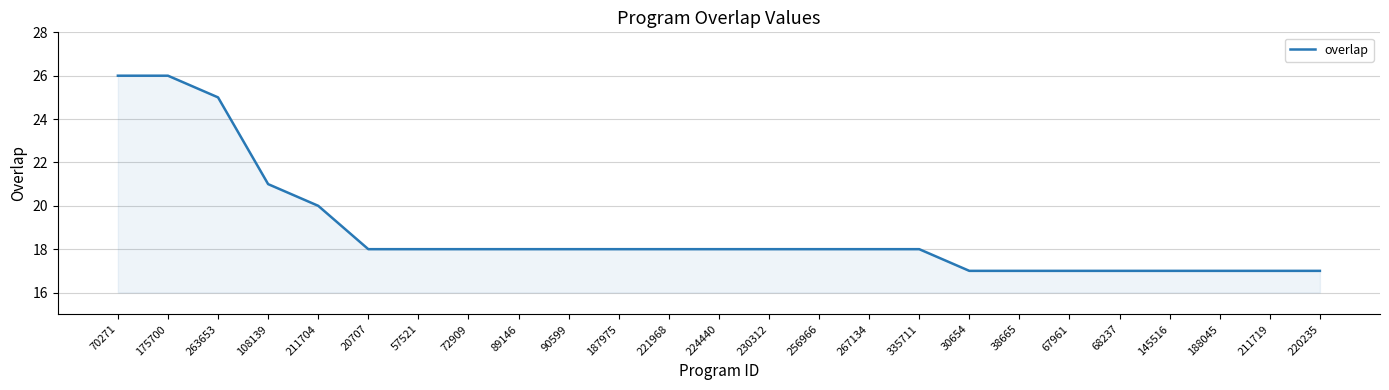

What is the maximum value shown in the chart?

26